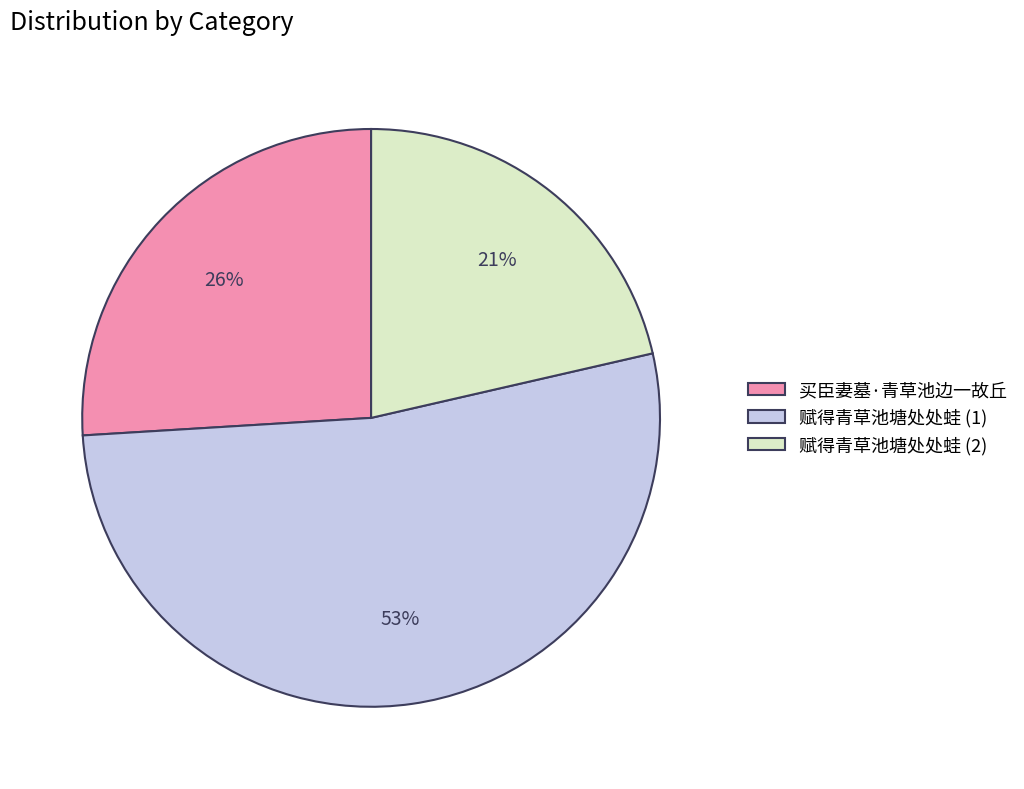

Which category has the smallest portion of the pie?

赋得青草池塘处处蛙 (2)